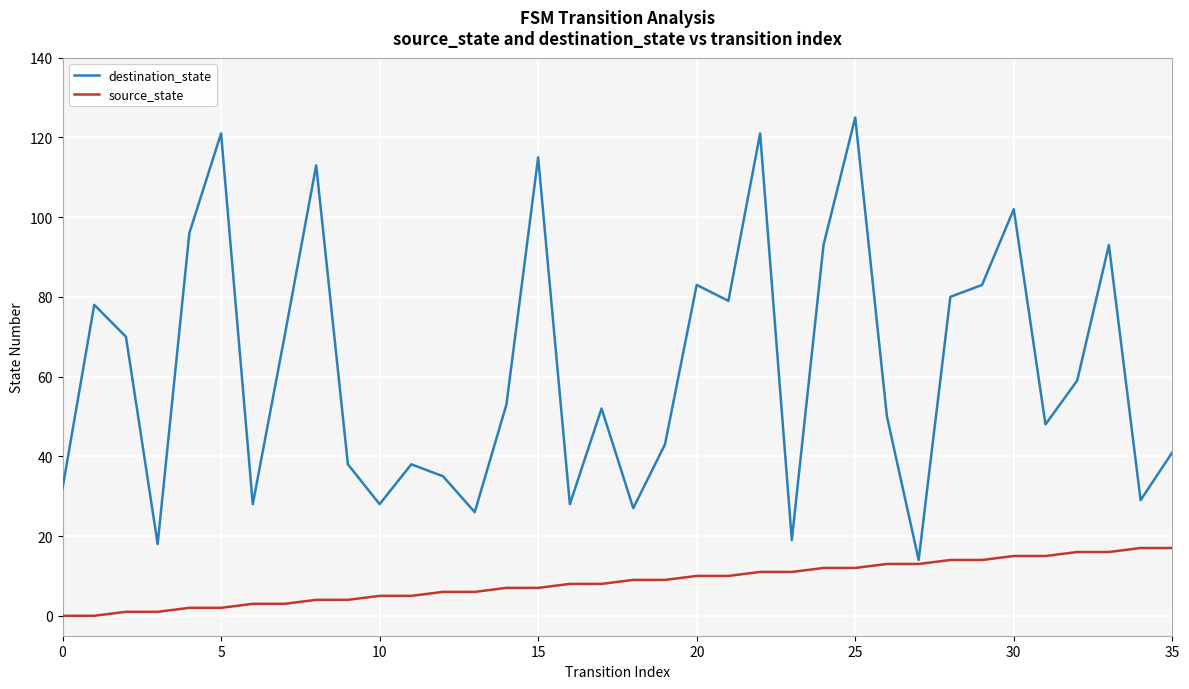

What is the minimum value for destination_state?

14